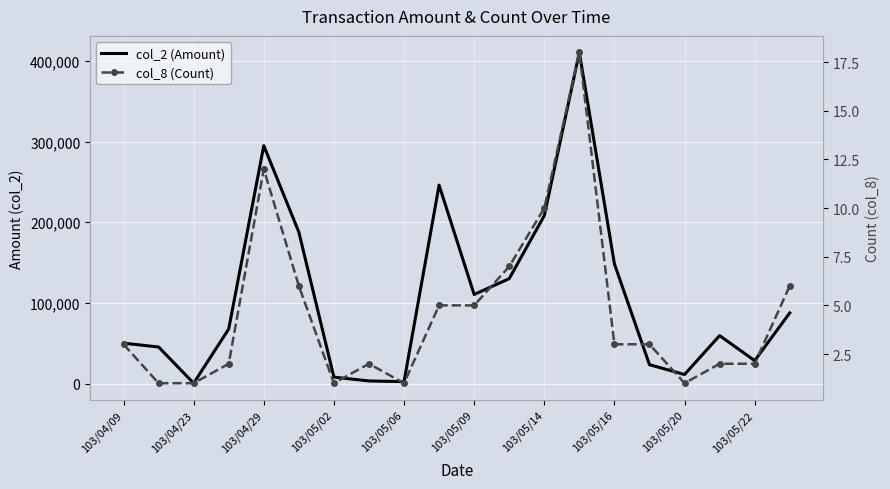

Is the value of col_2 (Amount) at 103/05/02 greater than the value of col_8 (Count) at 13?

Yes